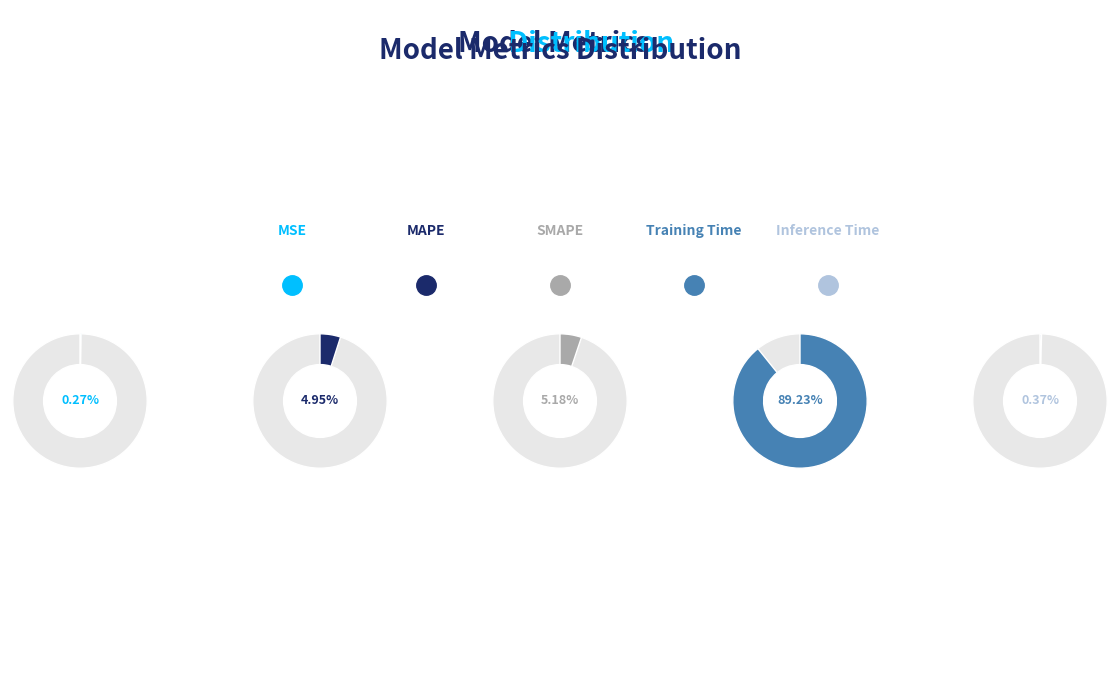

How many segments does this pie chart have?

5